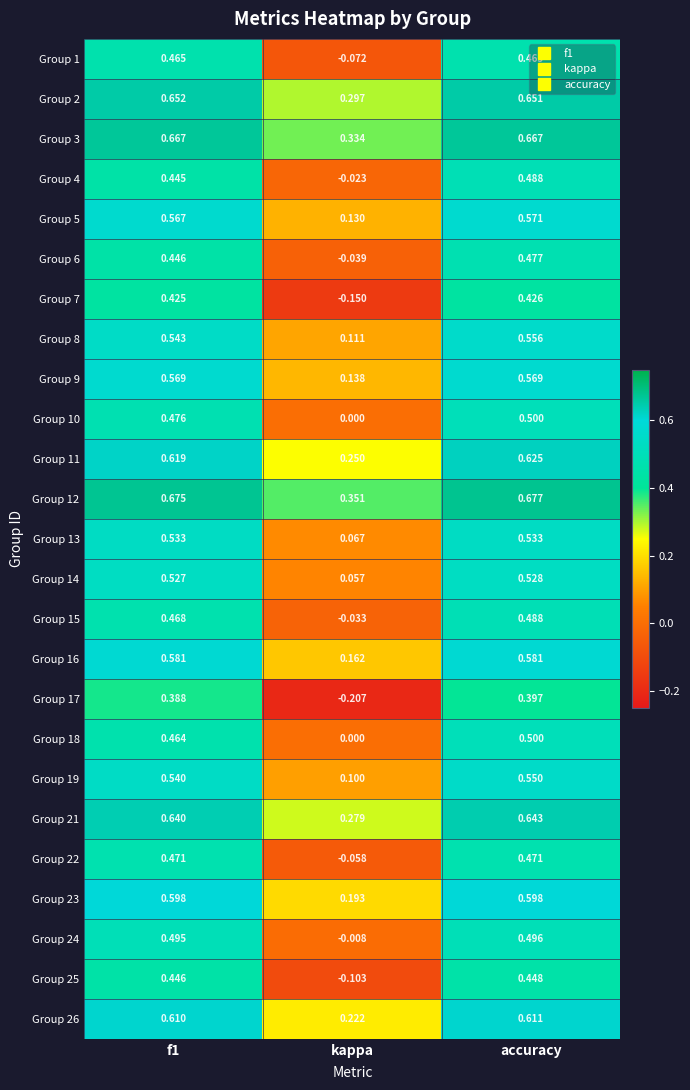

Where is Group 10 nearest to the value 0?

kappa